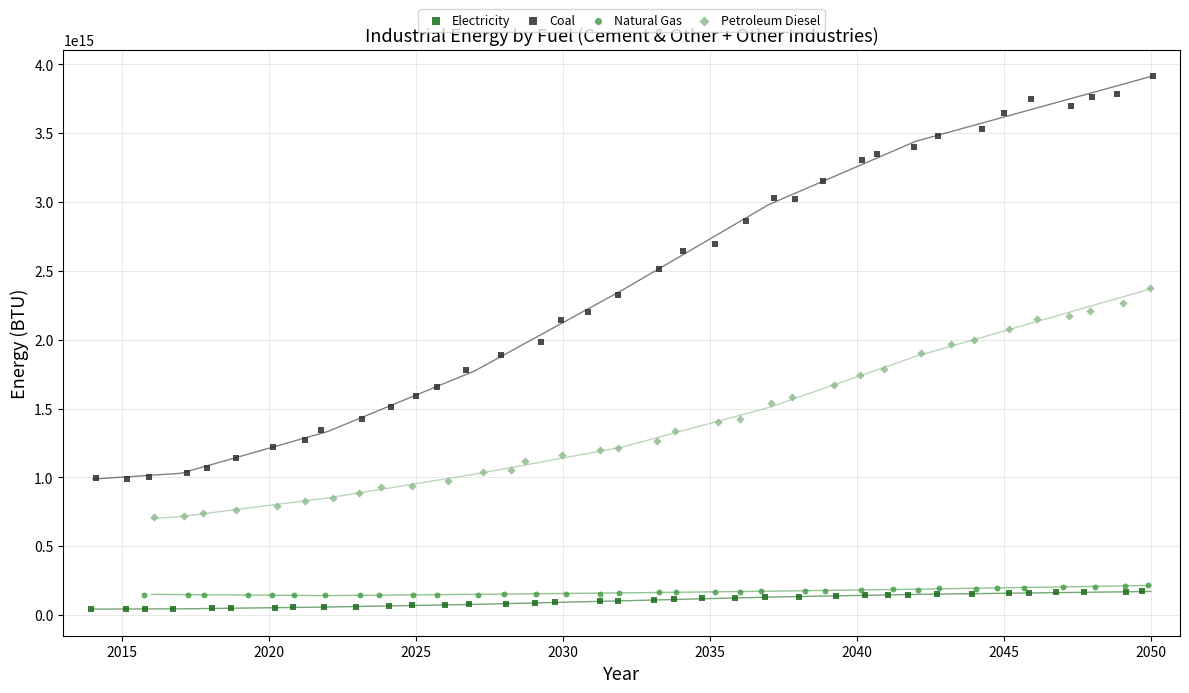

Which series has the widest spread of Y values?

Coal